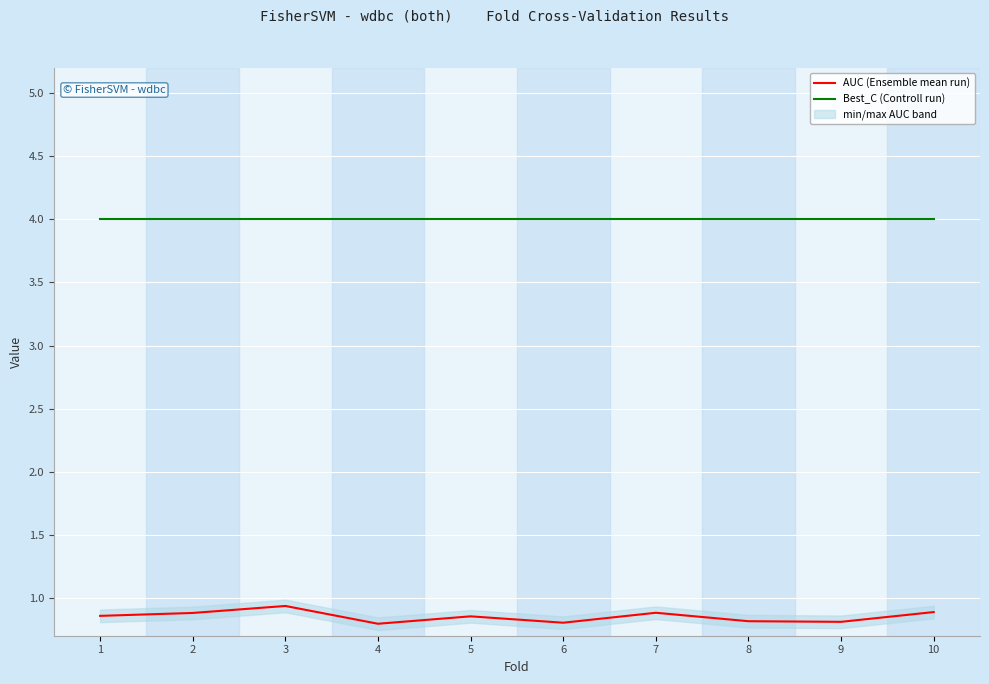

At how many categories does at least one series exceed 3?

10